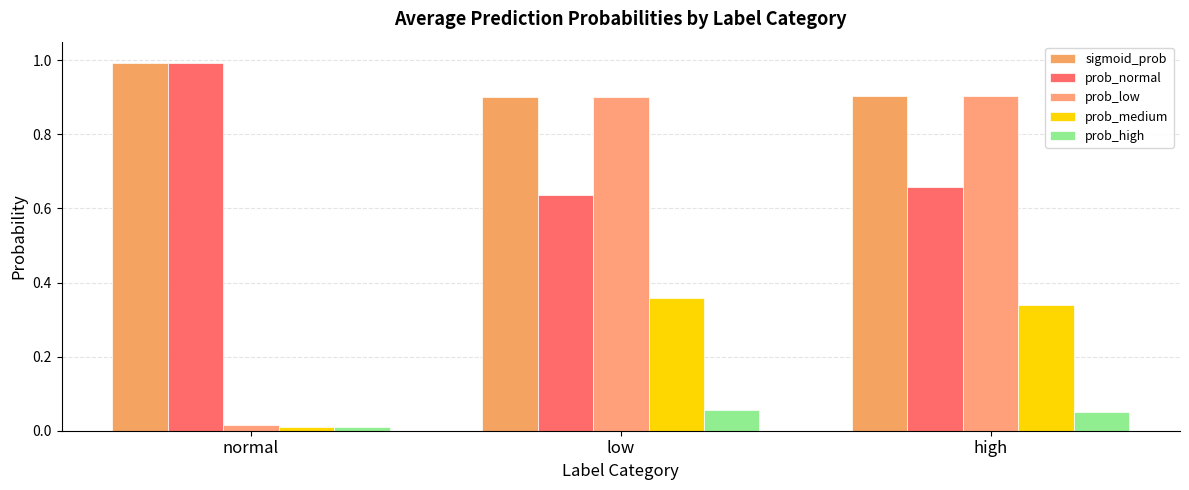

At how many categories does at least one series exceed 0?

3